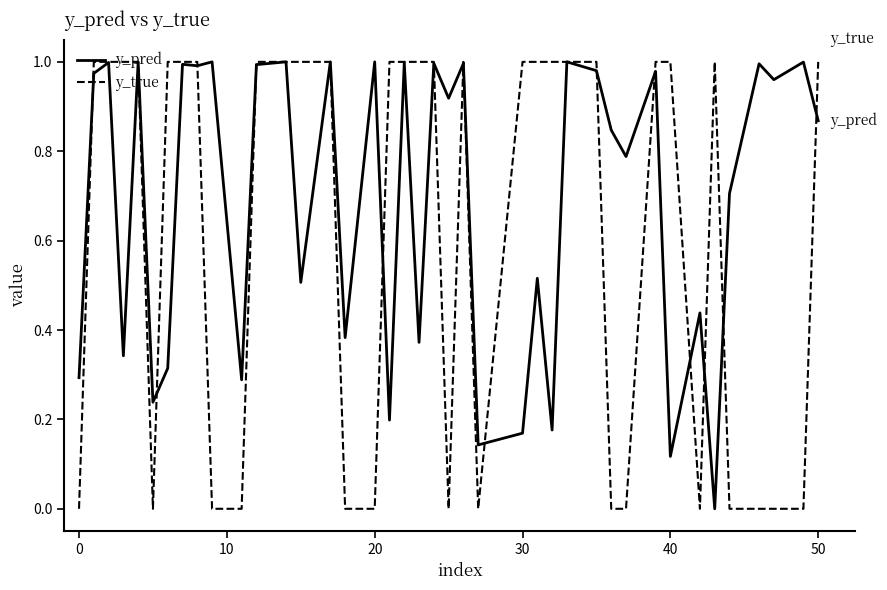

Which series has the widest spread of values?

y_true